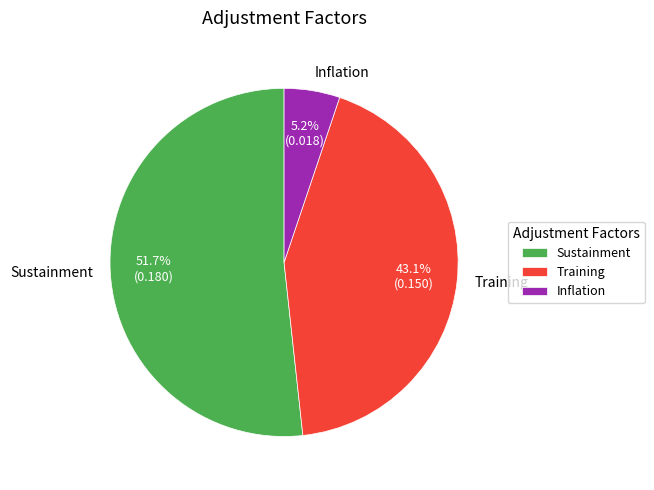

Between Training and Inflation, which is larger?

Training